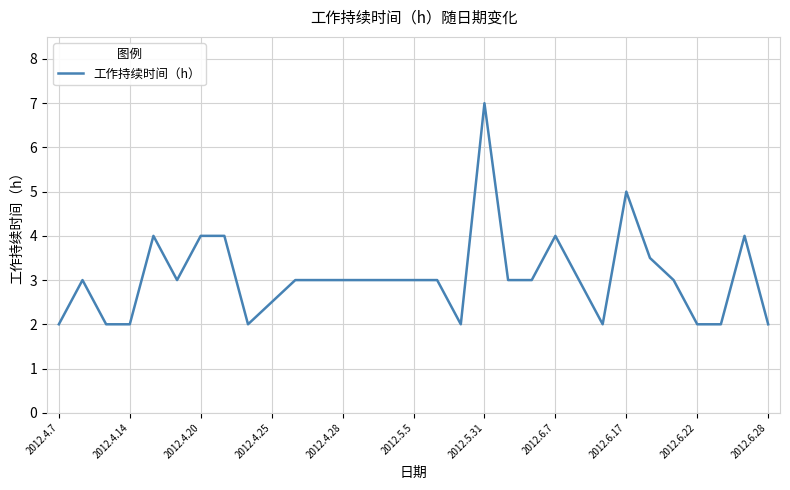

What is the maximum value shown in the chart?

7.0